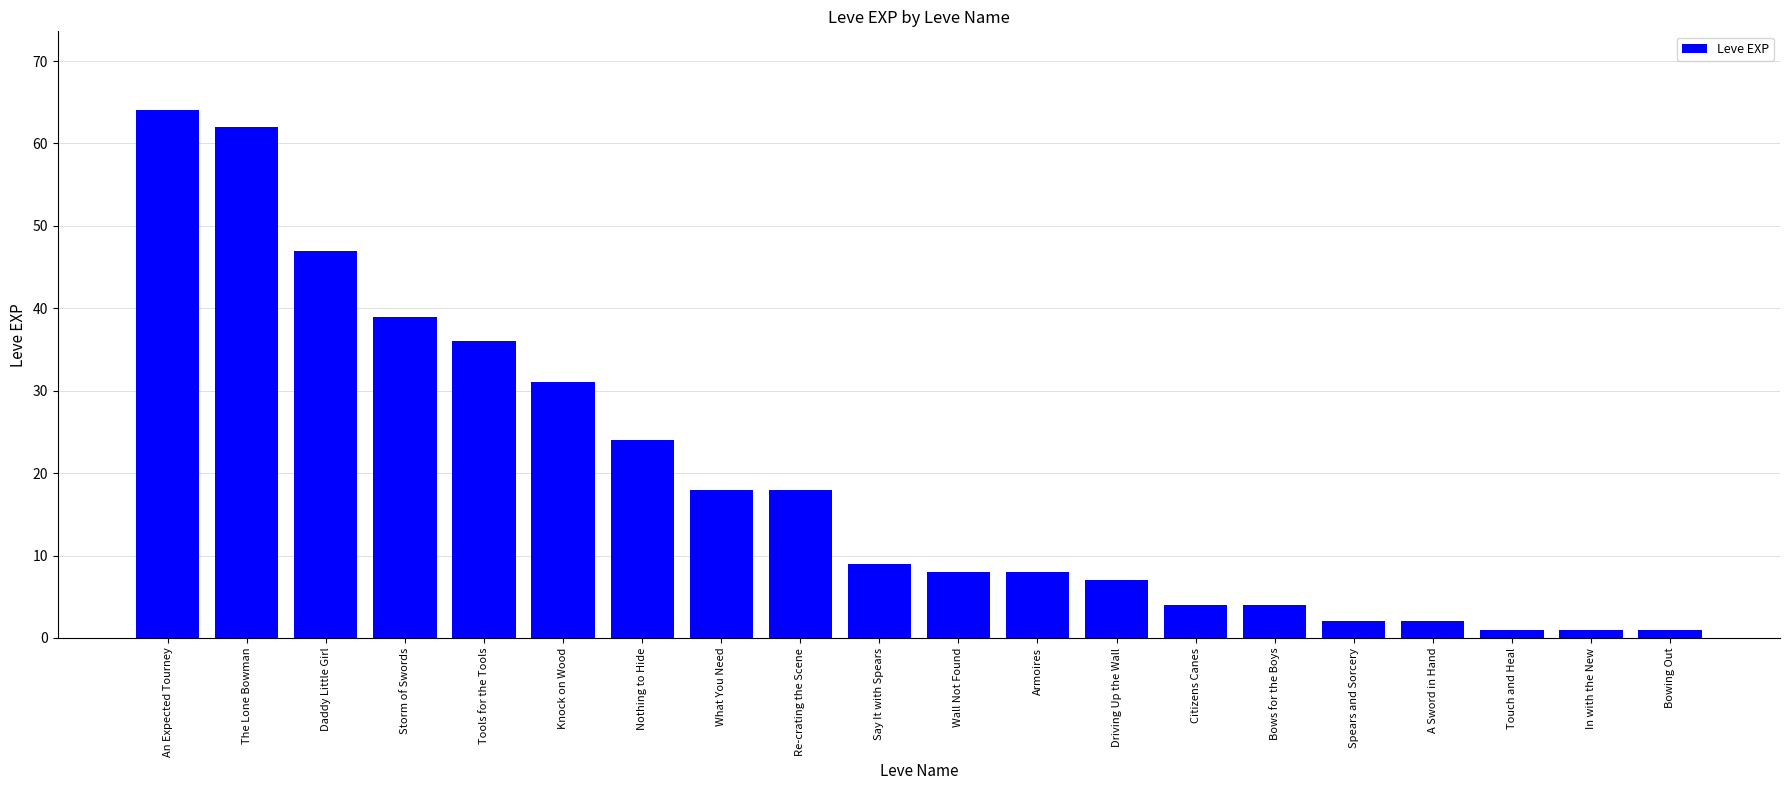

Is it true that the value at Spears and Sorcery is 2?

True